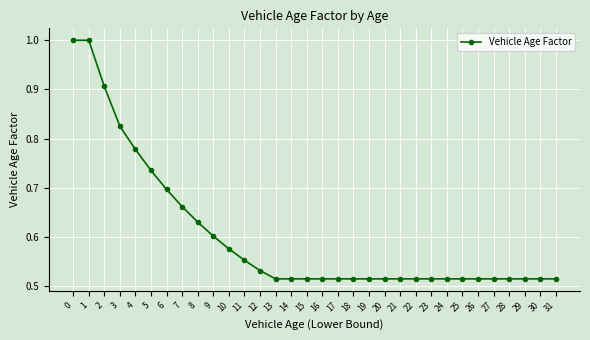

Does the chart have visible grid lines?

Yes